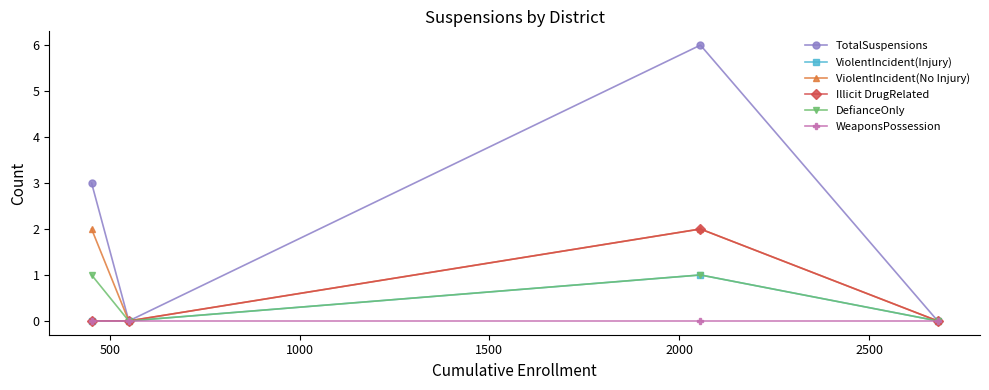

In Illicit DrugRelated, how many points are higher than both neighbors (excluding endpoints)?

1